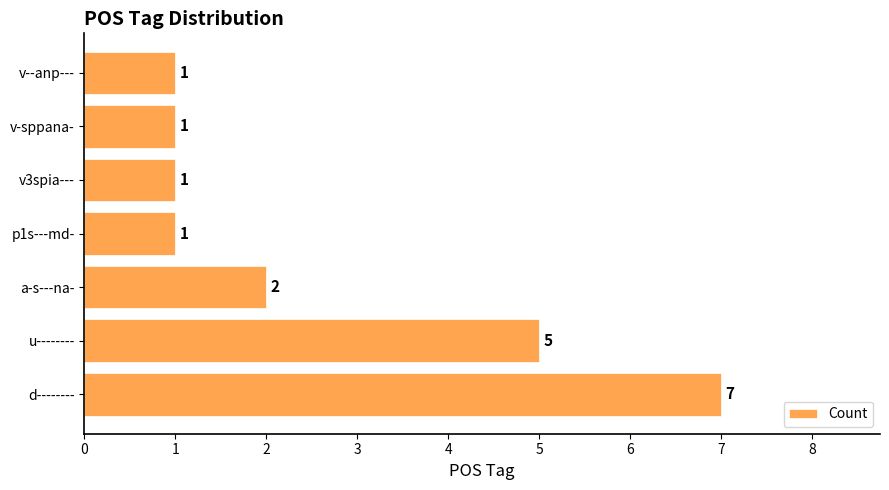

What is the minimum value shown in the chart?

1